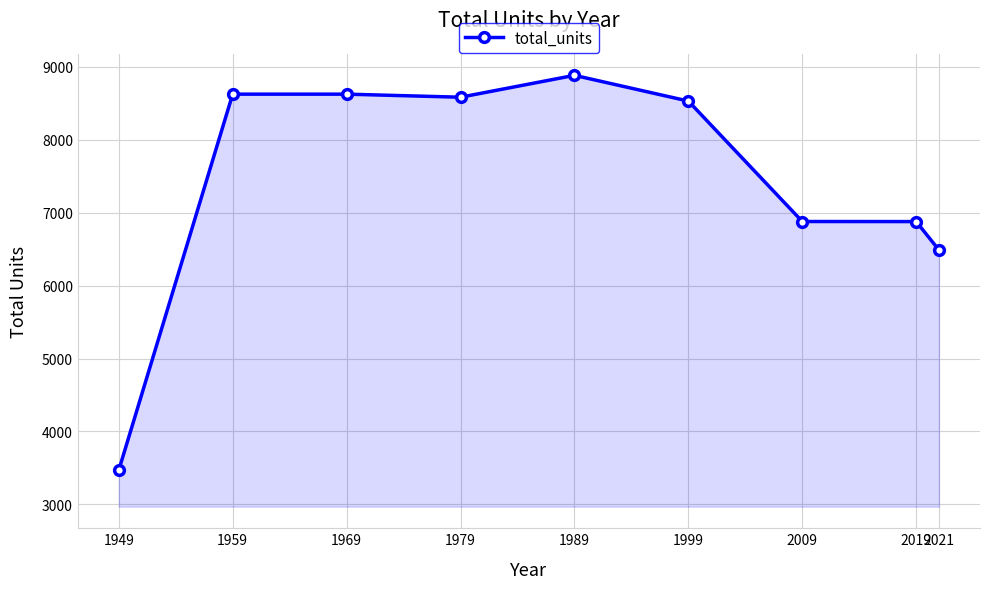

What is the ratio of the value at 1999 to the value at 2019?

1.2